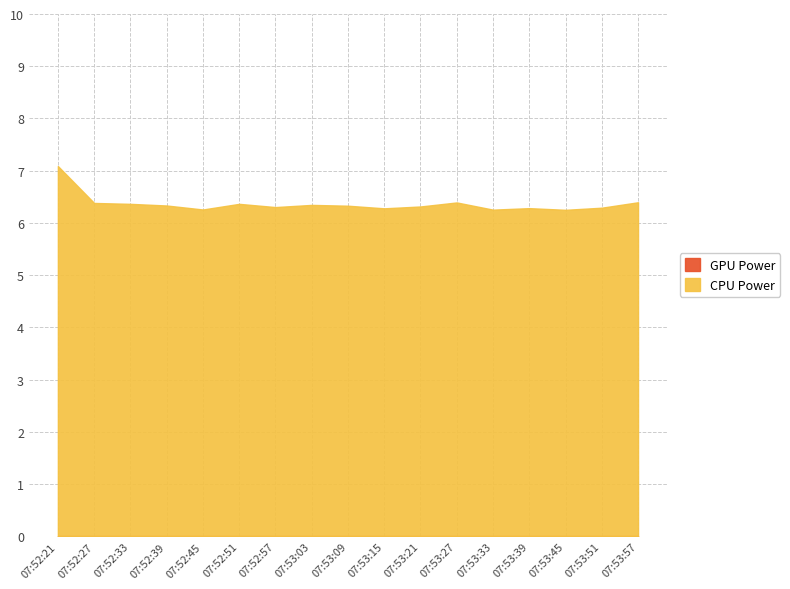

Reading left to right, transcribe all the data shown in this chart.

07:52:21=7.1	07:52:27=6.4	07:52:33=6.4	07:52:39=6.3	07:52:45=6.3	07:52:51=6.4	07:52:57=6.3	07:53:03=6.3	07:53:09=6.3	07:53:15=6.3	07:53:21=6.3	07:53:27=6.4	07:53:33=6.3	07:53:39=6.3	07:53:45=6.3	07:53:51=6.3	07:53:57=6.4